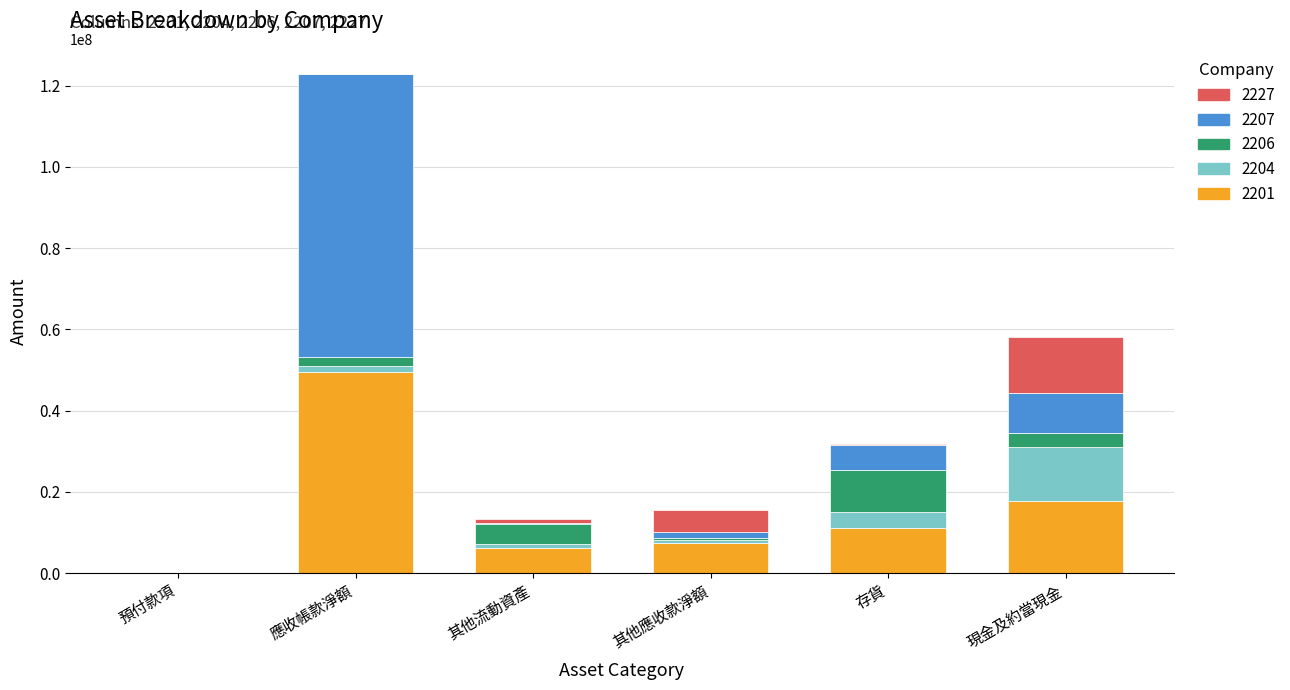

At which category is the sum across all series the highest?

應收帳款淨額